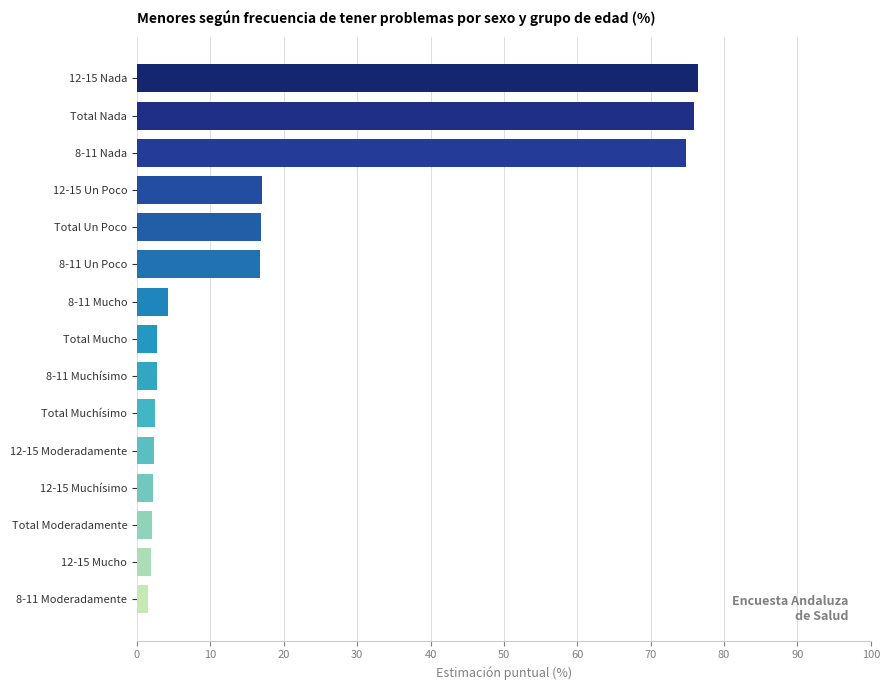

What is the sum of the Mujer values at 8-11 Moderadamente and 8-11 Mucho?

6.1